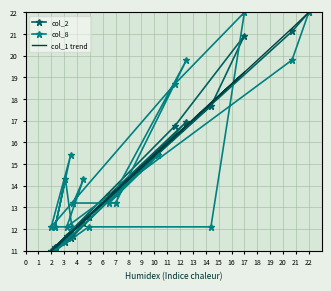

What is the value of the col_2 point at the 16th from the left?

11.6